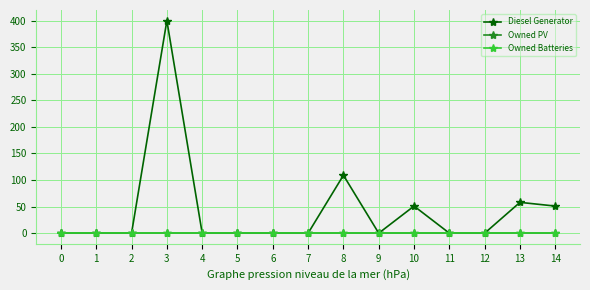

Reading right to left, list all the values displayed in this chart.

Diesel Generator: 51	58	0	0	51	0	109	0	0	0	0	400	0	0	0
Owned PV: 0	0	0	0	0	0	0	0	0	0	0	0	0	0	0
Owned Batteries: 0	0	0	0	0	0	0	0	0	0	0	0	0	0	0